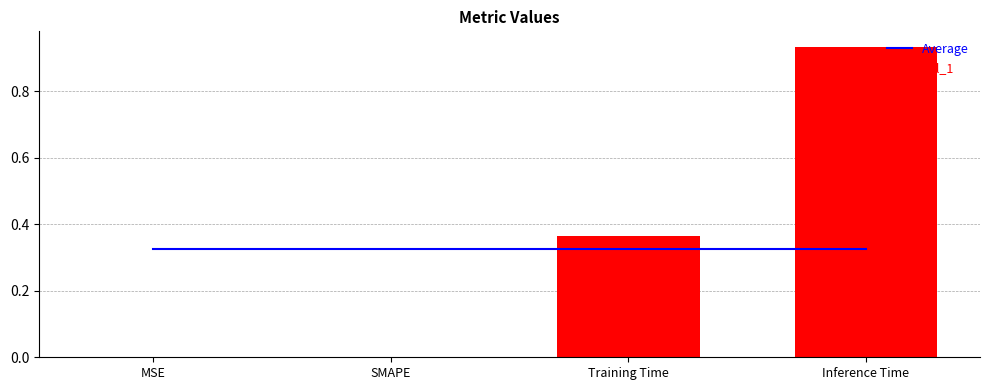

What is the value of the Average bar at the 2nd from the left?

0.3